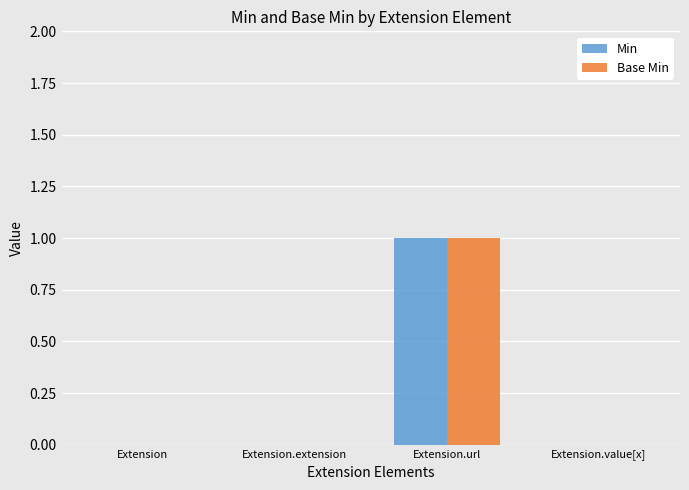

Reading left to right, transcribe all the data shown in this chart.

Min: 0	0	1	0
Base Min: 0	0	1	0